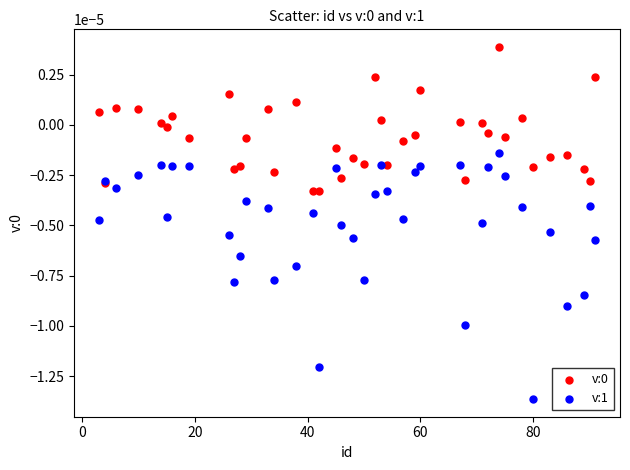

Which series contains the lowest Y value?

v:1